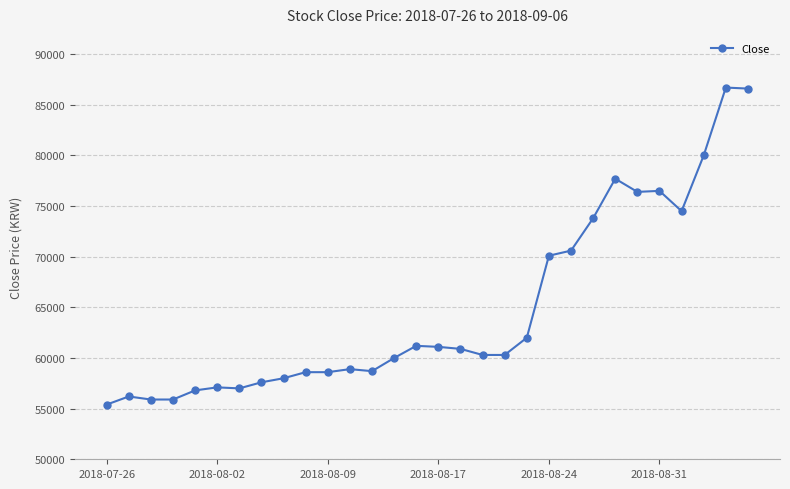

What is the maximum value shown in the chart?

86700